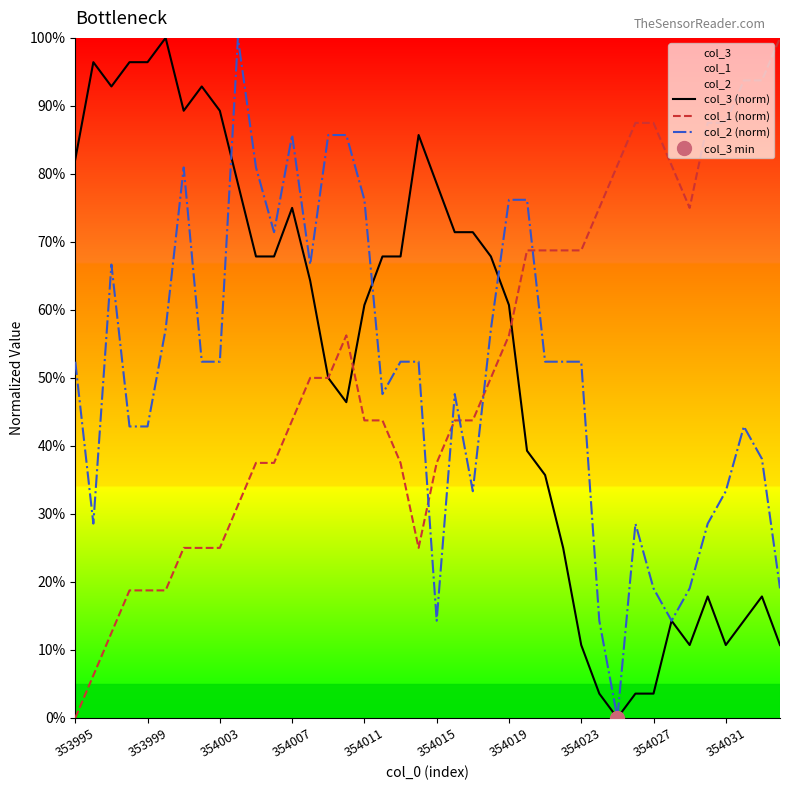

How many lines are shown in the chart?

3